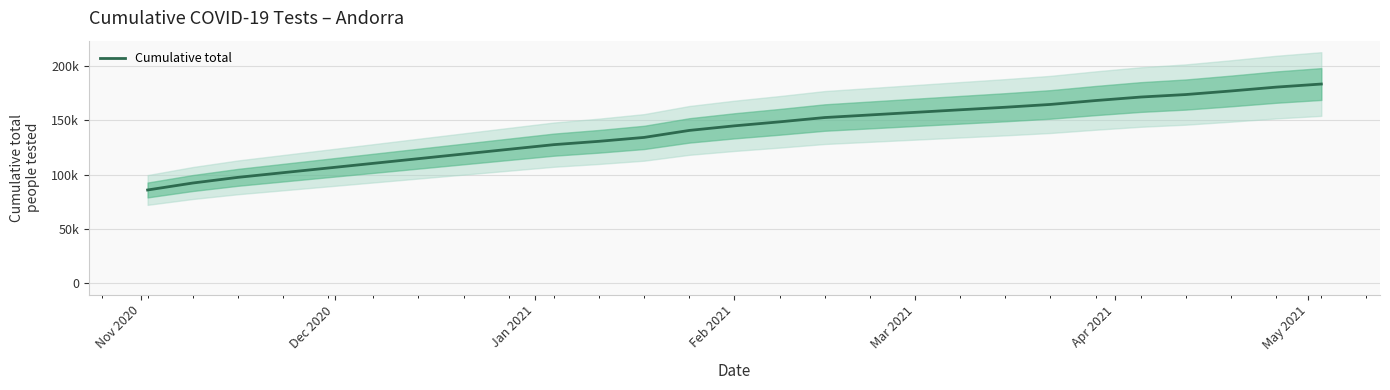

What is the difference between the maximum and minimum values?

97704